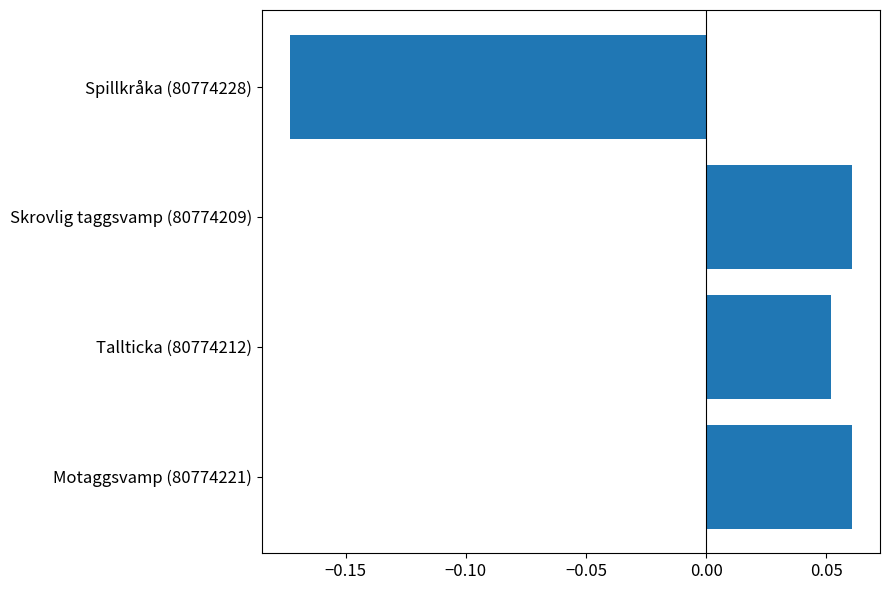

How many values are between 0 and 1?

3